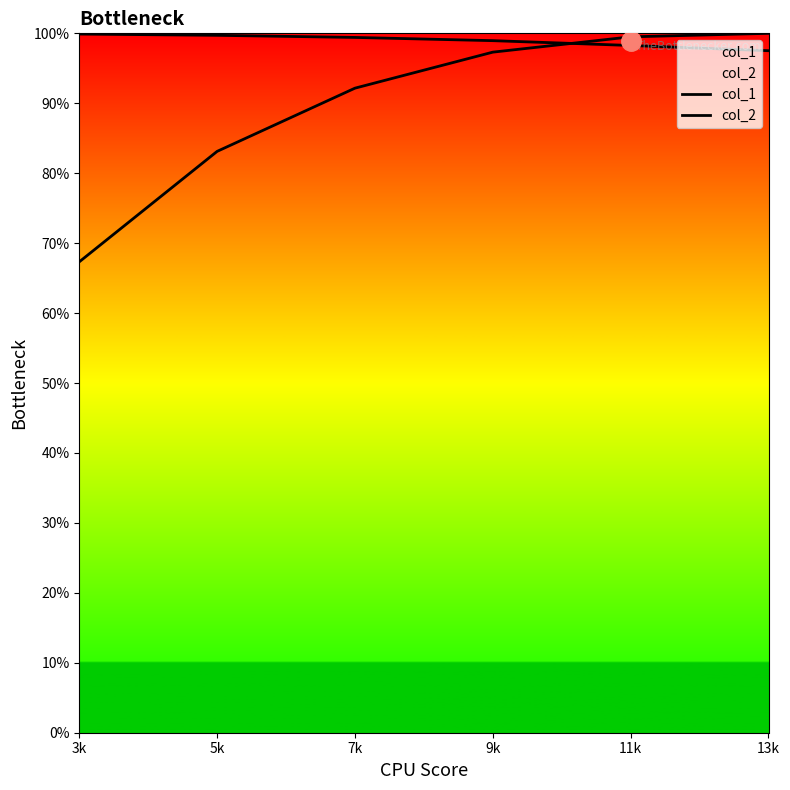

Does the chart display data point markers on the line(s)?

No